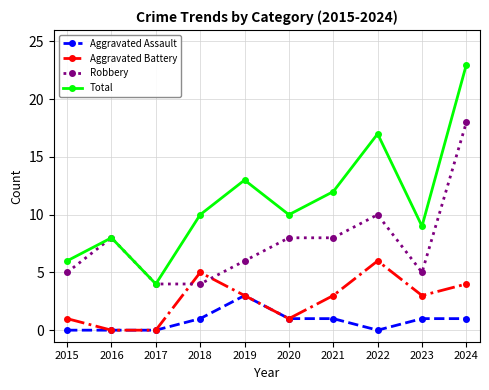

Where is Total nearest to the value 13?

2019